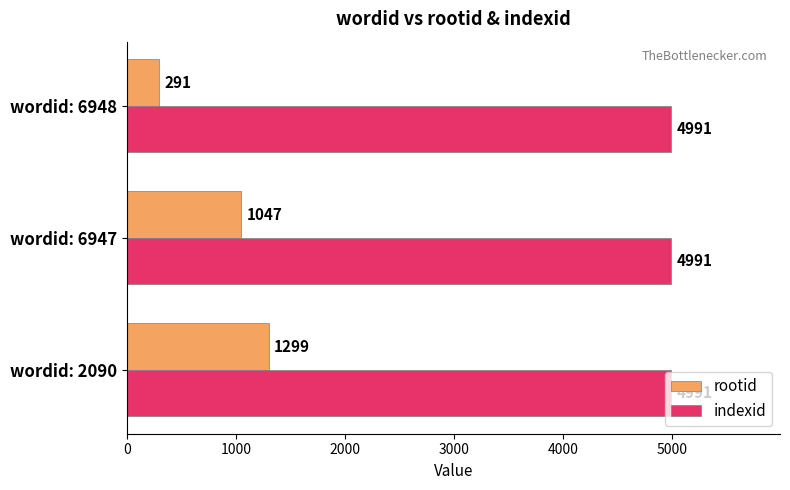

Which series changed the most between wordid: 6947 and wordid: 6948?

rootid